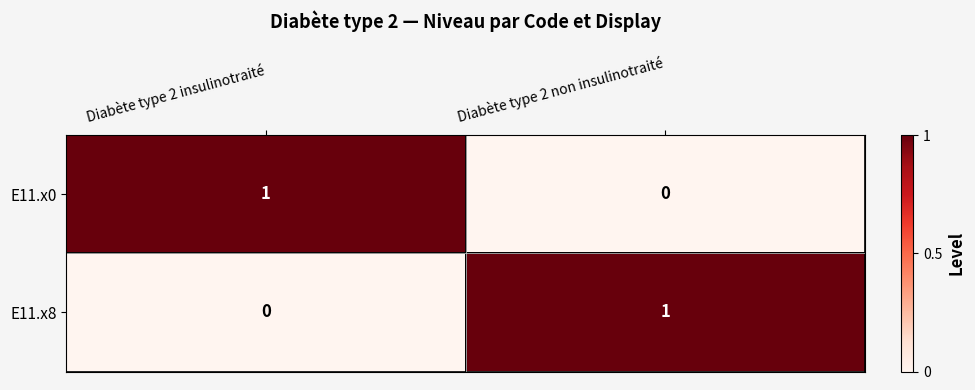

What is the maximum value shown in the chart?

1